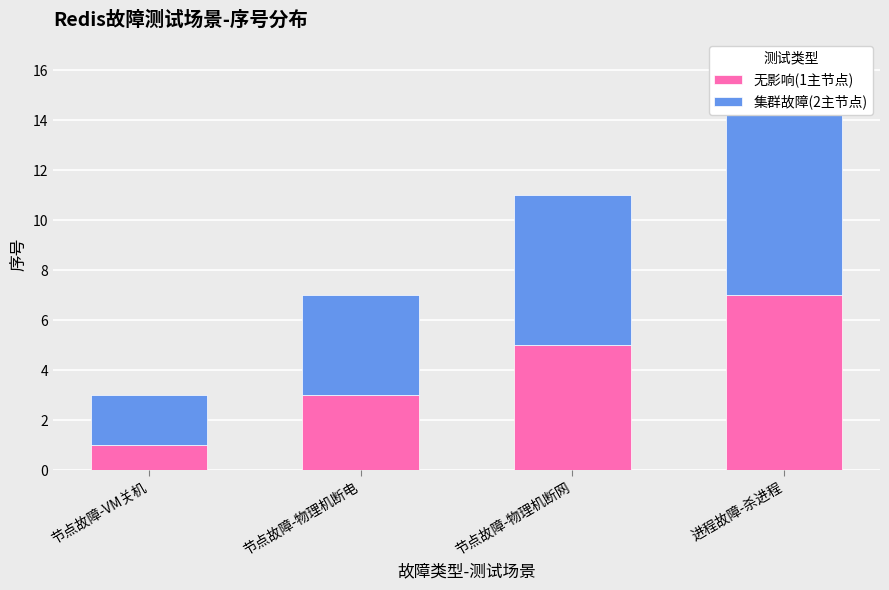

At 节点故障-物理机断电, list the series in order from largest to smallest.

集群故障(2主节点), 无影响(1主节点)